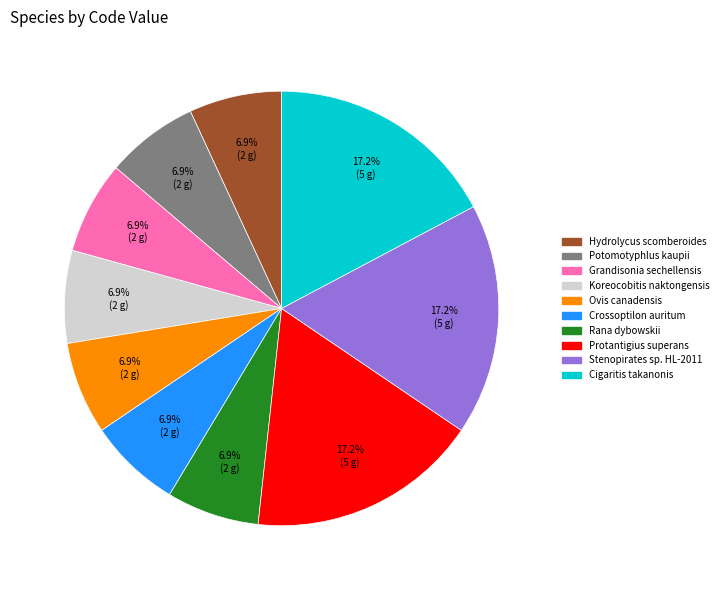

What percentage is the Stenopirates sp. HL-2011 slice, to the nearest percent?

17%